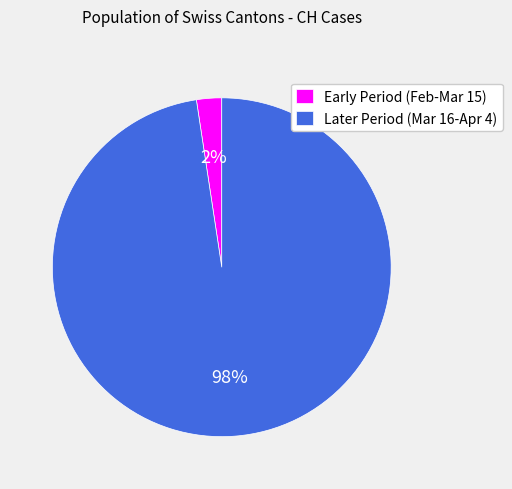

Is there a majority slice in this chart?

Yes